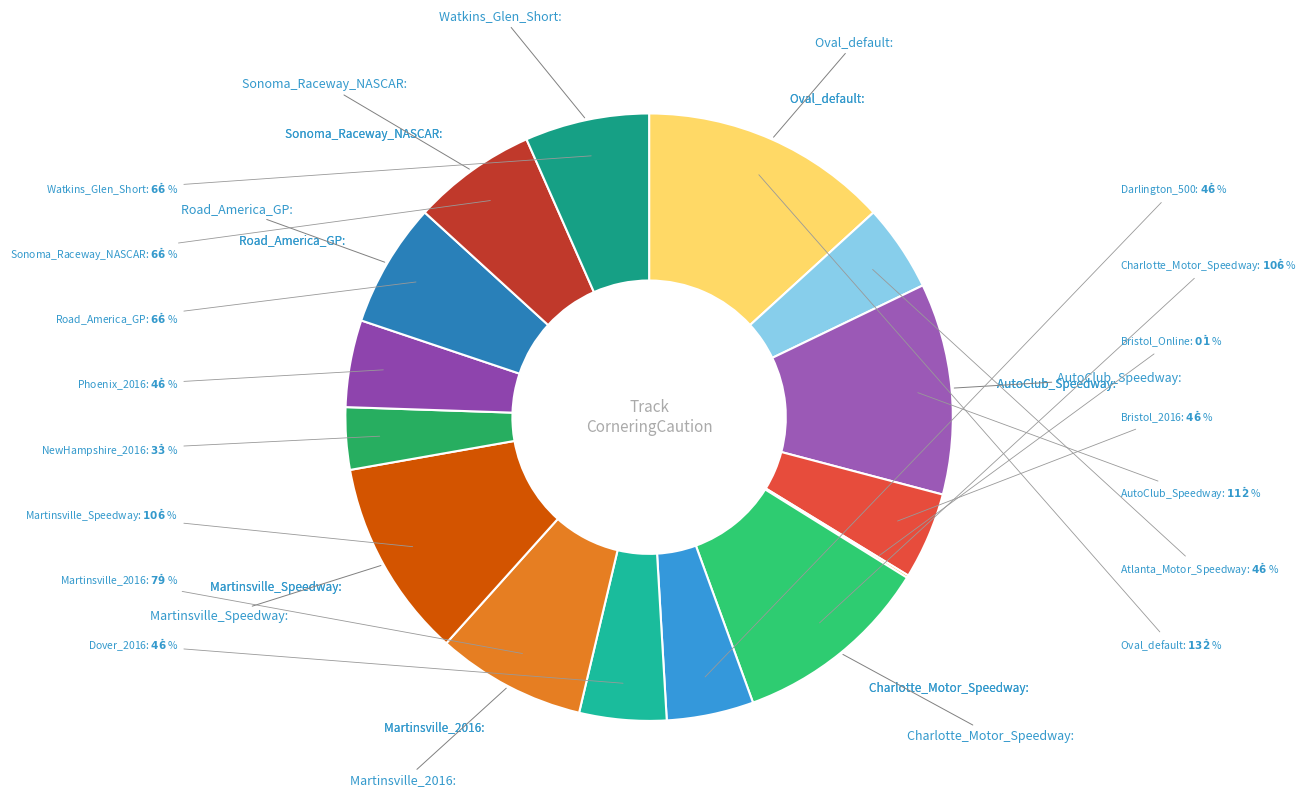

Is the sum of Martinsville_2016 and Atlanta_Motor_Speedway greater than half?

No